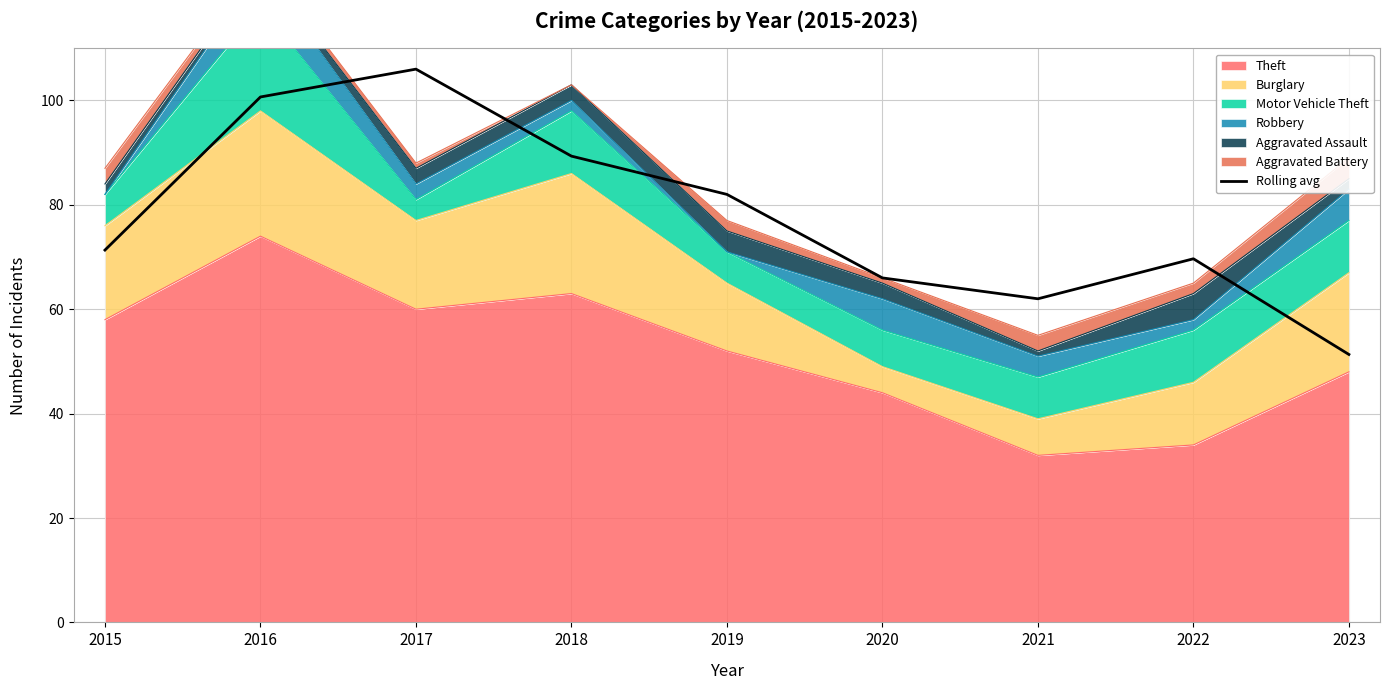

What is the average value?

77.6